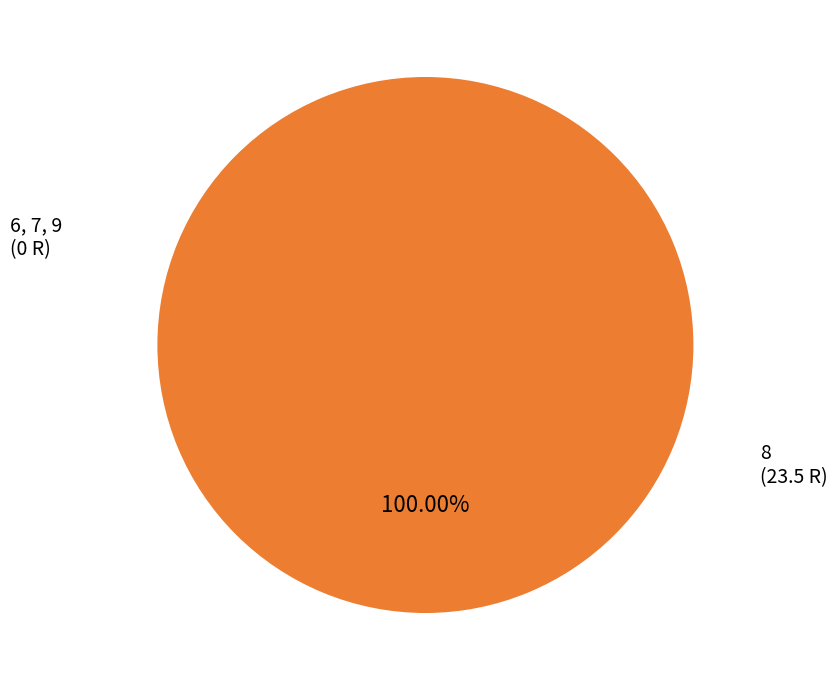

Is there any slice that represents more than half of the pie?

Yes